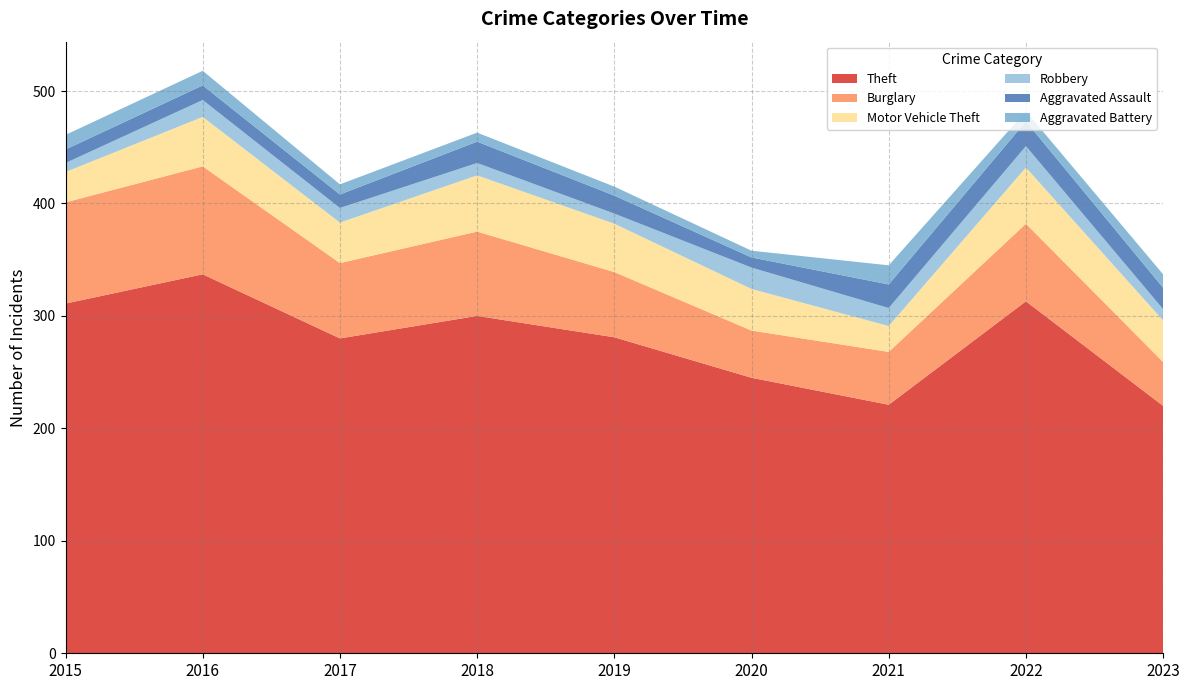

Reading left to right, transcribe all the data shown in this chart.

Theft: 2015=311	2016=337	2017=280	2018=300	2019=281	2020=245	2021=221	2022=313	2023=220
Burglary: 2015=90	2016=96	2017=67	2018=75	2019=58	2020=42	2021=47	2022=69	2023=39
Motor Vehicle Theft: 2015=27	2016=44	2017=36	2018=50	2019=43	2020=37	2021=23	2022=50	2023=37
Robbery: 2015=8	2016=15	2017=13	2018=11	2019=9	2020=19	2021=16	2022=19	2023=10
Aggravated Assault: 2015=12	2016=13	2017=12	2018=19	2019=16	2020=9	2021=21	2022=22	2023=19
Aggravated Battery: 2015=13	2016=13	2017=9	2018=8	2019=8	2020=6	2021=17	2022=9	2023=12